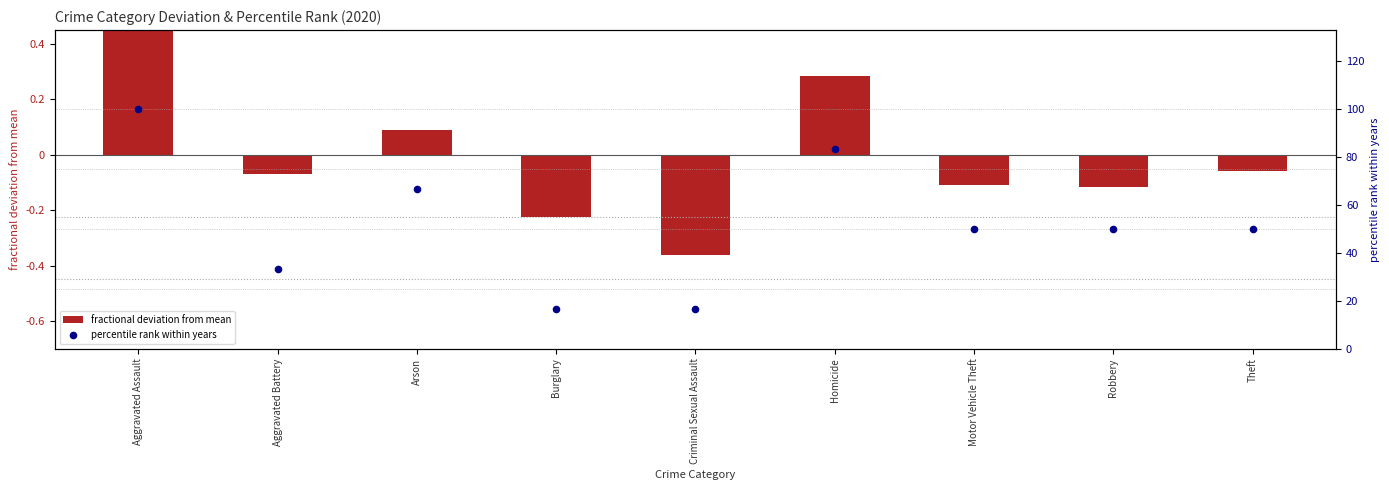

Which series reaches the minimum Y coordinate?

fractional deviation from mean